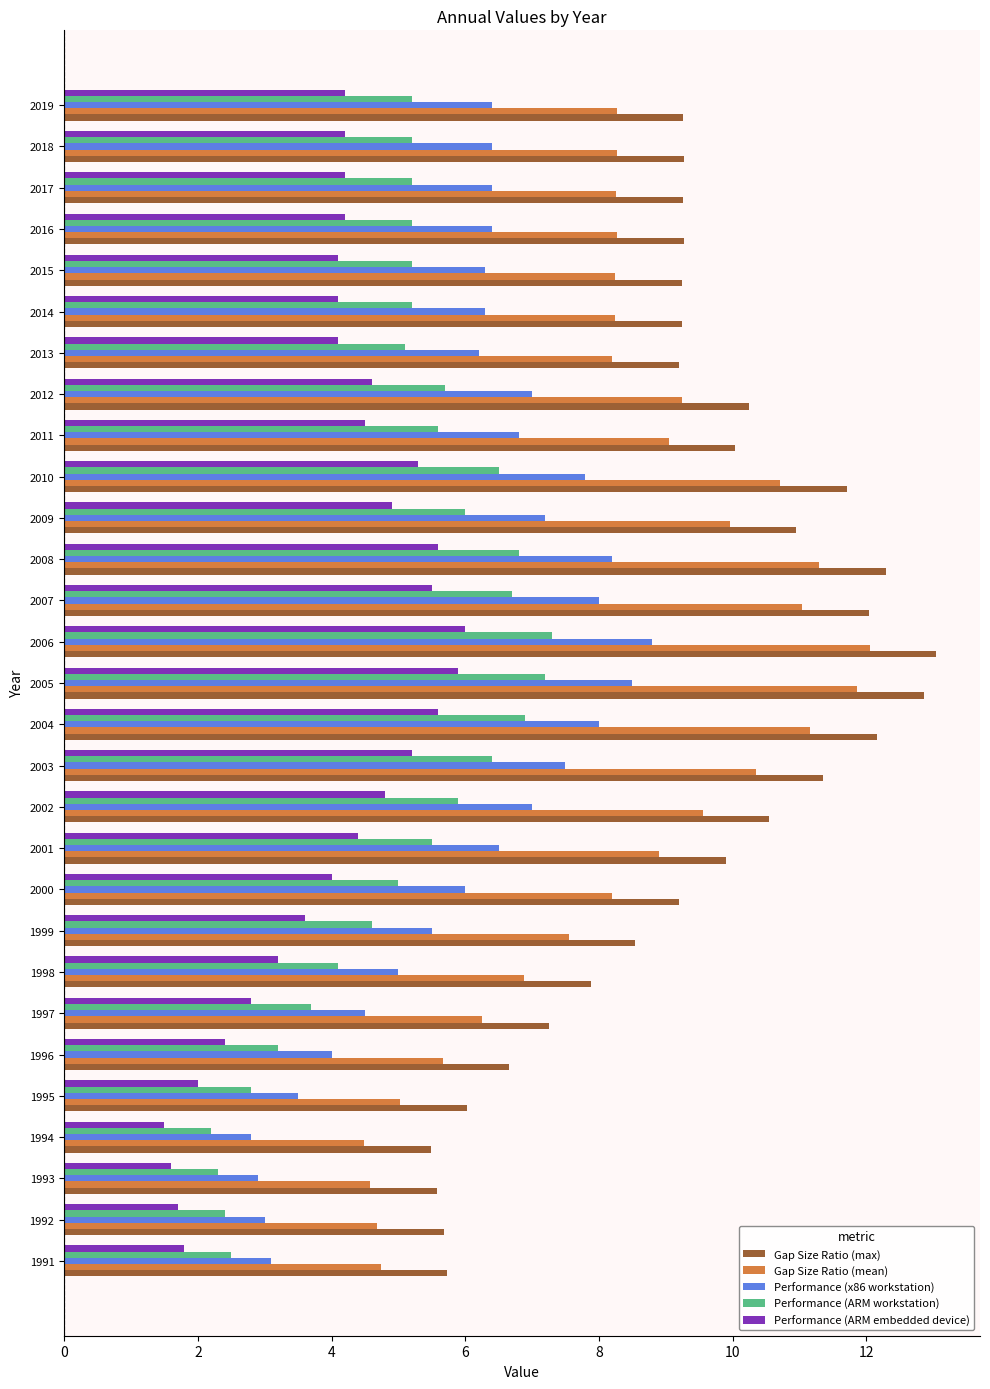

The value of Gap Size Ratio (max) at 1994 is 1.7. True or false?

False